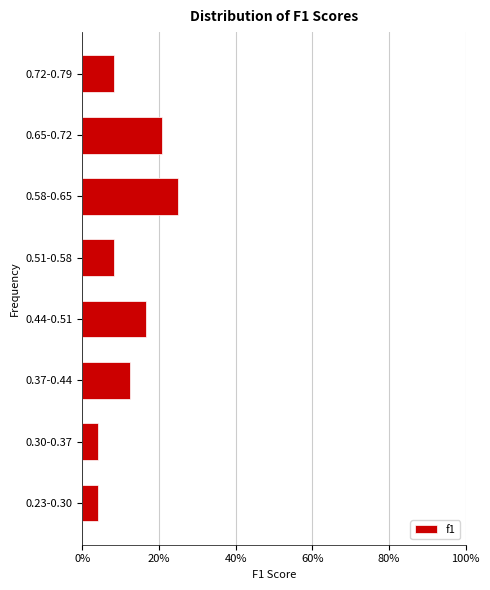

Reading bottom to top, transcribe all the data shown in this chart.

4.2	4.2	12.5	16.7	8.3	25.0	20.8	8.3